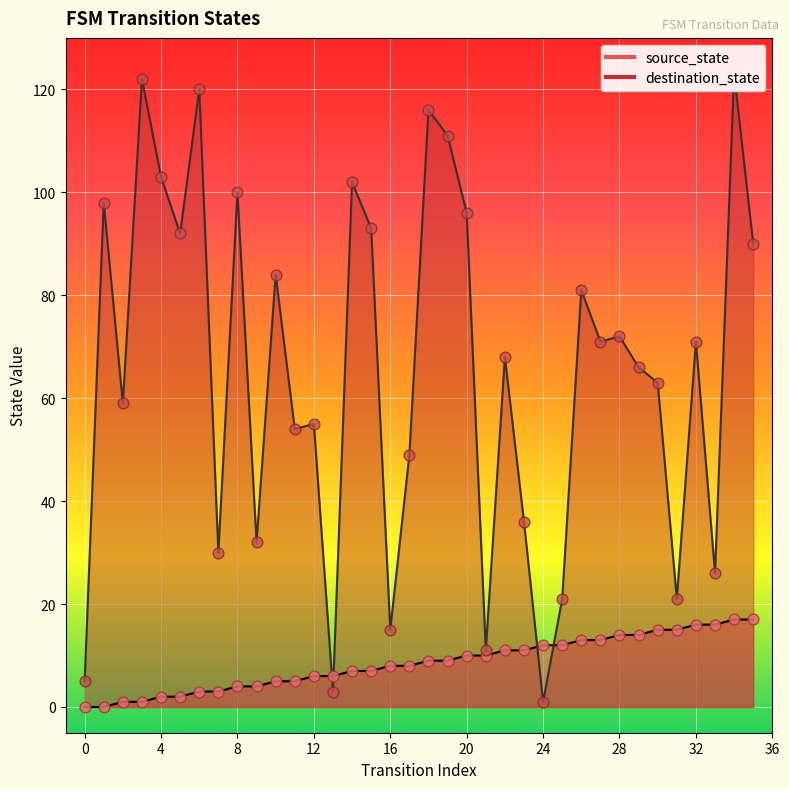

What is the total value across all series at 14?

109